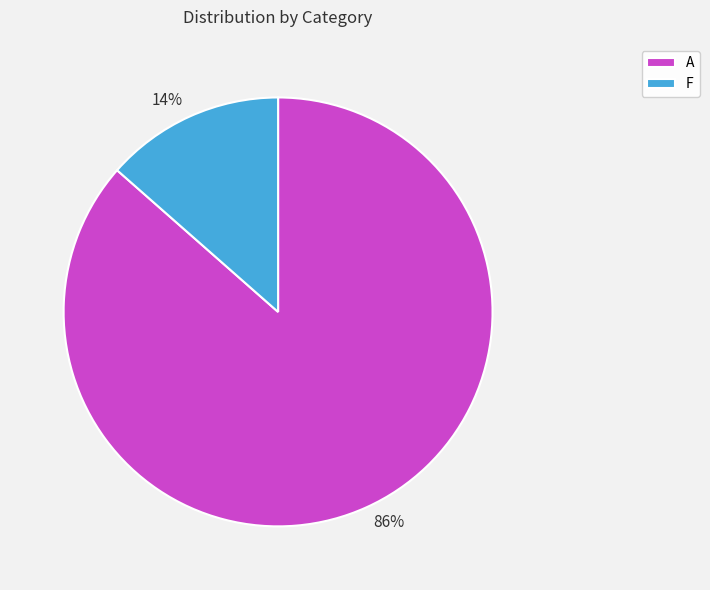

How many segments does this pie chart have?

2